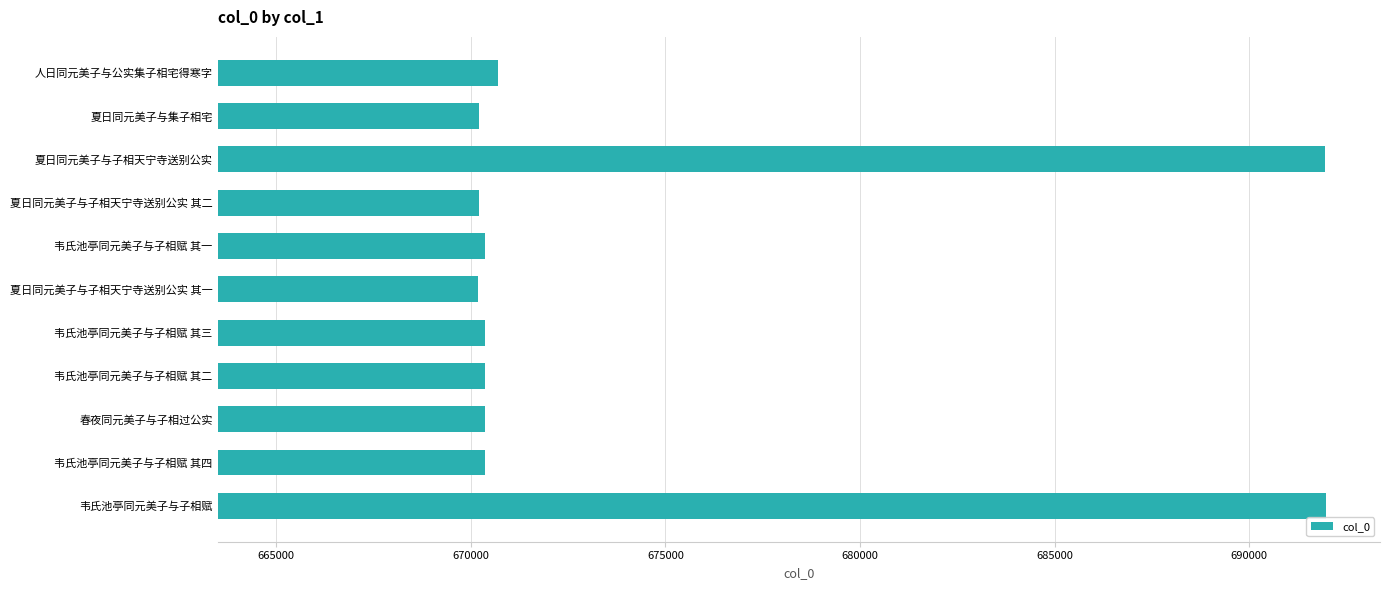

Which has a higher value, 夏日同元美子与子相天宁寺送别公实 其一 or 韦氏池亭同元美子与子相赋?

韦氏池亭同元美子与子相赋